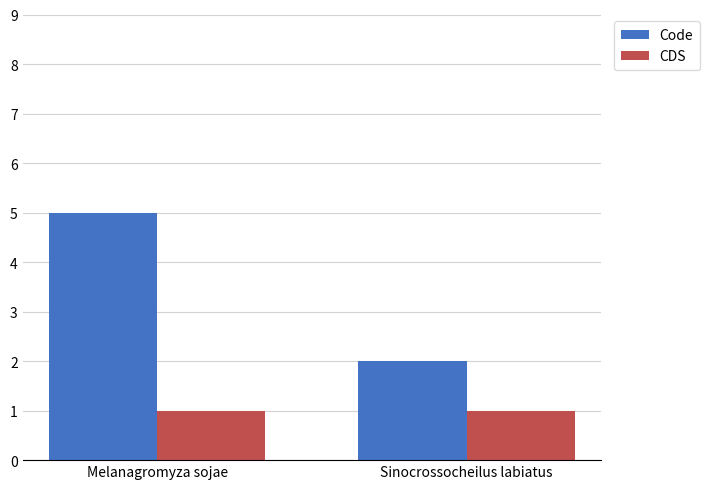

The value of Code at Melanagromyza sojae is 8. True or false?

False